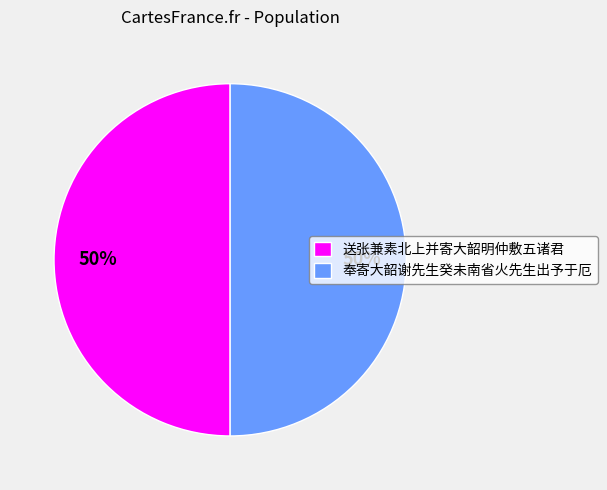

To the nearest percent, what portion does 送张兼素北上并寄大韶明仲敷五诸君 represent?

50%